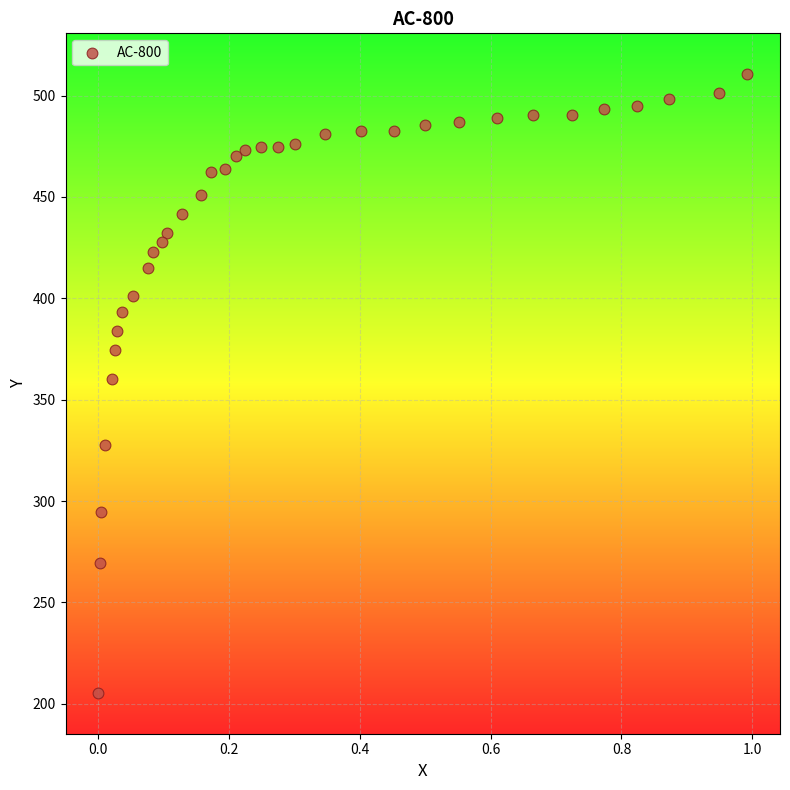

What is the range of Y values (max minus min)?

305.5